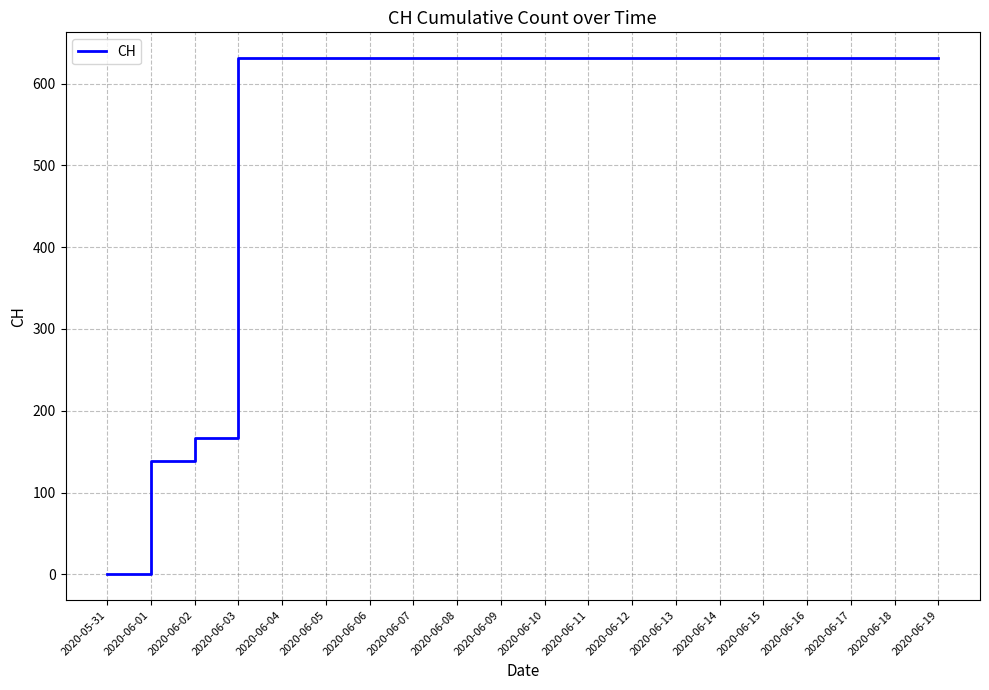

The chart shows a value of 631 at 2020-06-09. True or false?

True